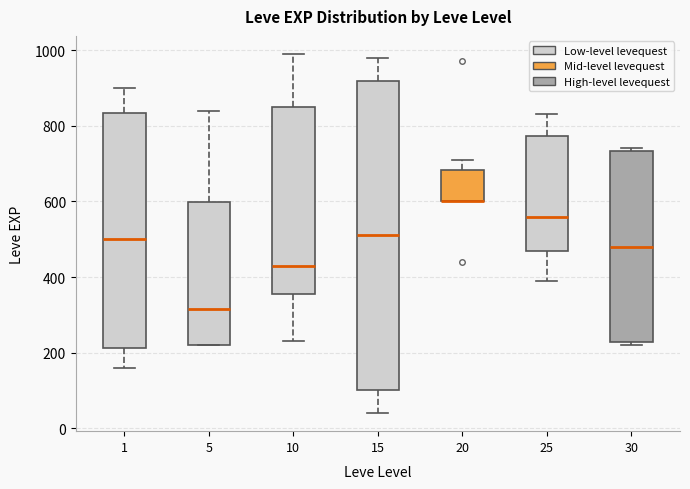

Where does the median line of the box at x = 10 sit on the y-axis? The values are not printed on the chart, so give them approximately, as read against the axis.

440